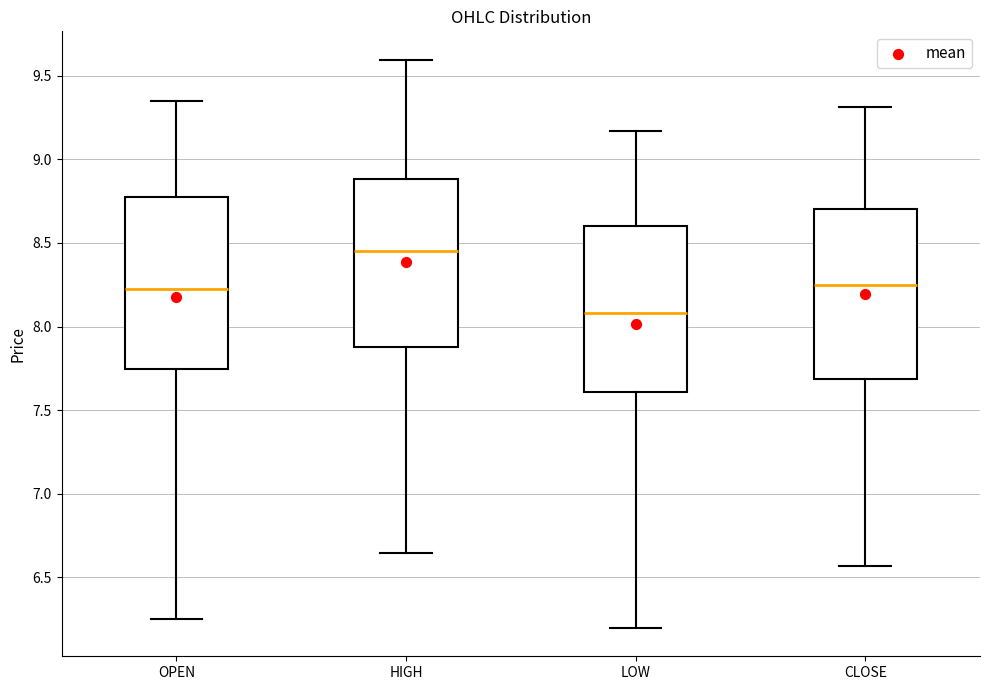

Reading left to right, transcribe this box plot: for each box, give where its median line is, the range the box spans, and where its two whiskers end, as read against the y-axis. The values are not printed on the chart, so give them approximately, as read against the axis.

OPEN: median 8.20, box 7.75 to 8.75, whiskers 6.25 to 9.35
HIGH: median 8.45, box 7.90 to 8.90, whiskers 6.65 to 9.60
LOW: median 8.10, box 7.60 to 8.60, whiskers 6.20 to 9.15
CLOSE: median 8.25, box 7.70 to 8.70, whiskers 6.55 to 9.30